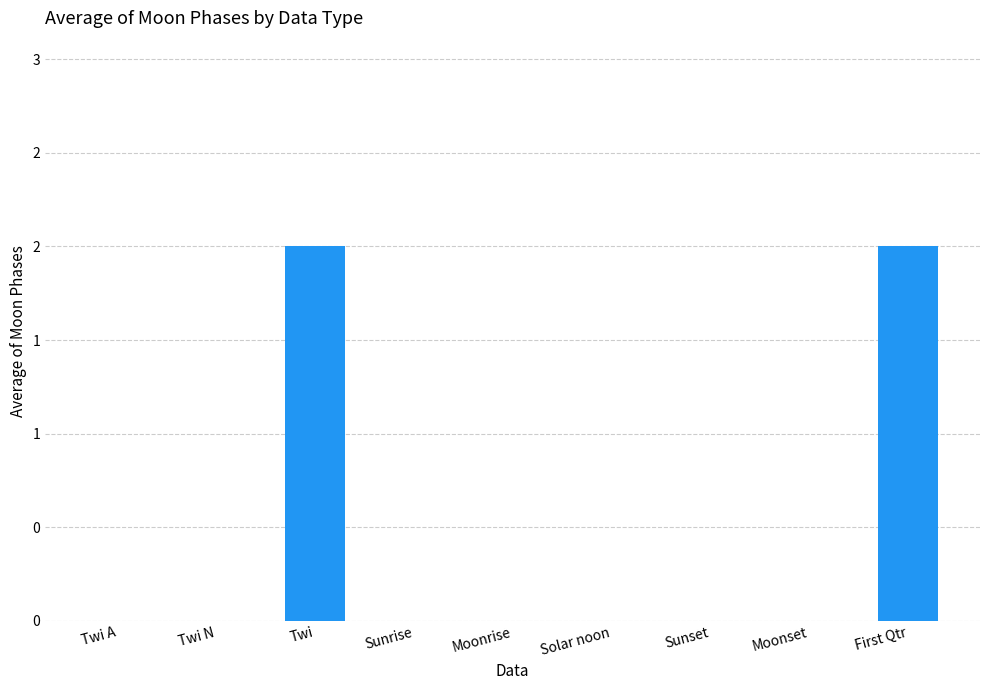

Reading right to left, transcribe all the data shown in this chart.

First Qtr=2	Moonset=0	Sunset=0	Solar noon=0	Moonrise=0	Sunrise=0	Twi=2	Twi N=0	Twi A=0